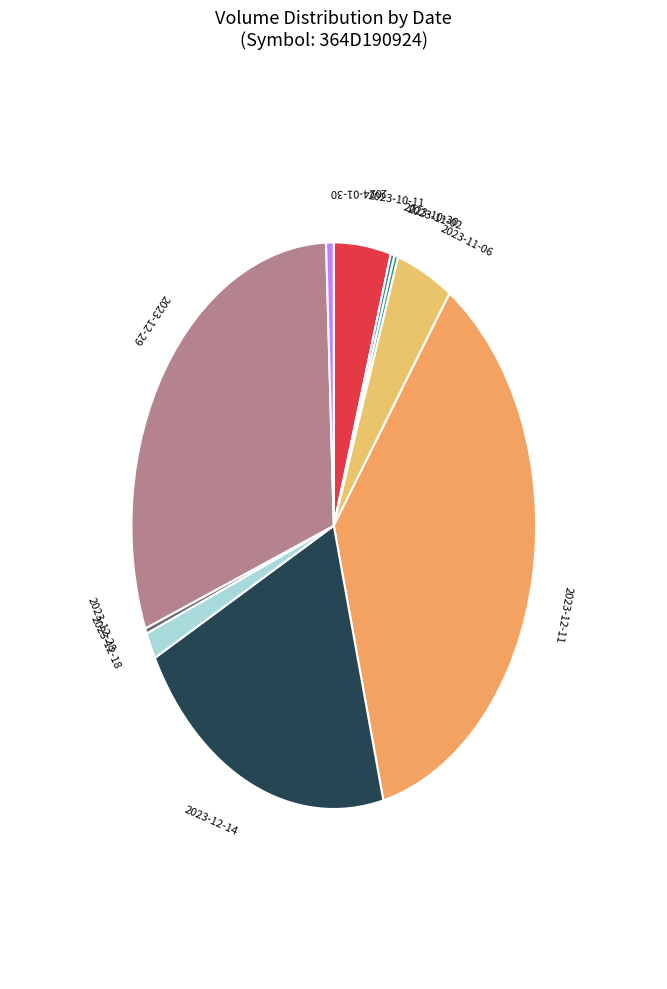

What is the largest slice in the pie chart?

2023-12-11